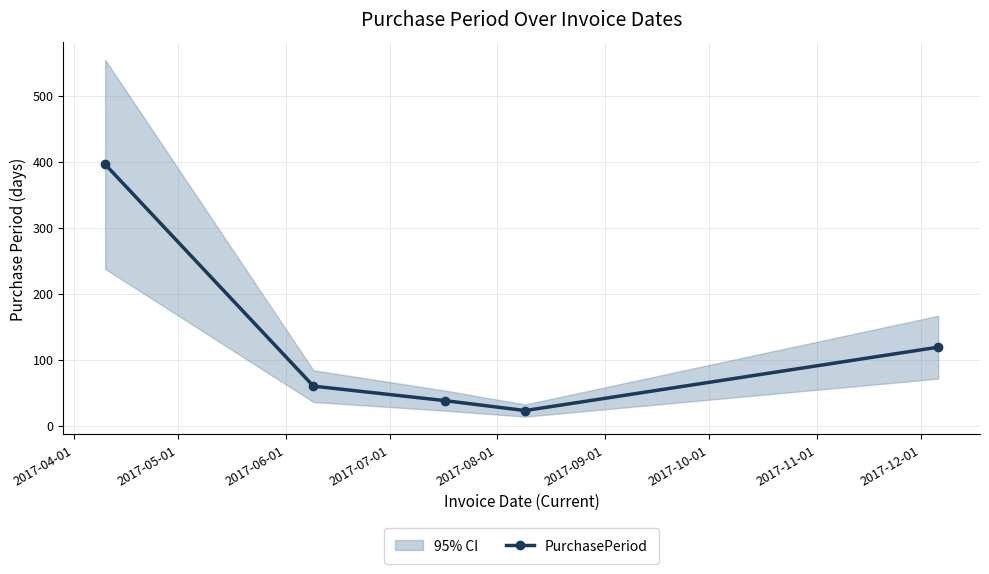

What is the difference between the maximum and minimum values?

373